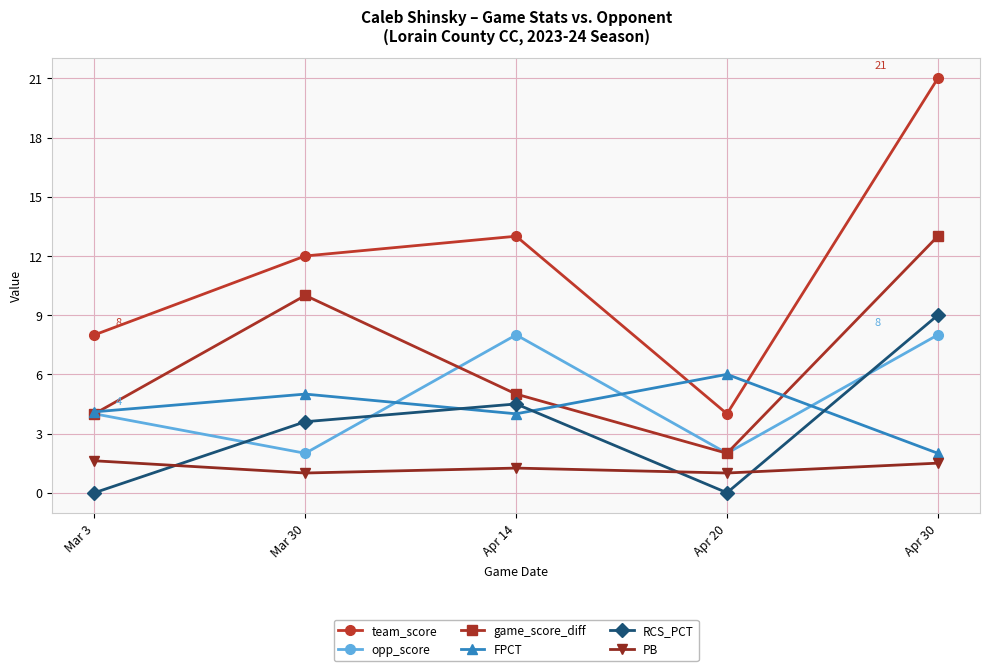

What is the difference between the maximum and minimum values in the RCS_PCT series?

9.0